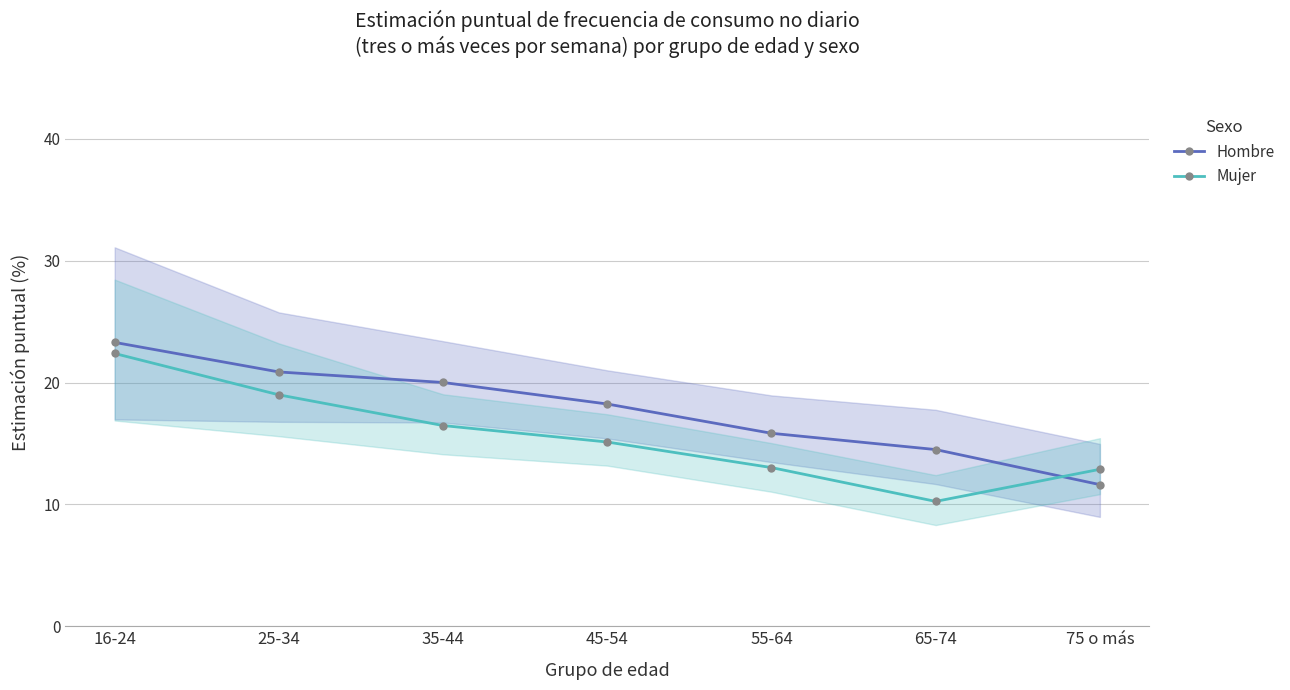

True or false: Mujer has a value of 22.3 at 55-64.

False